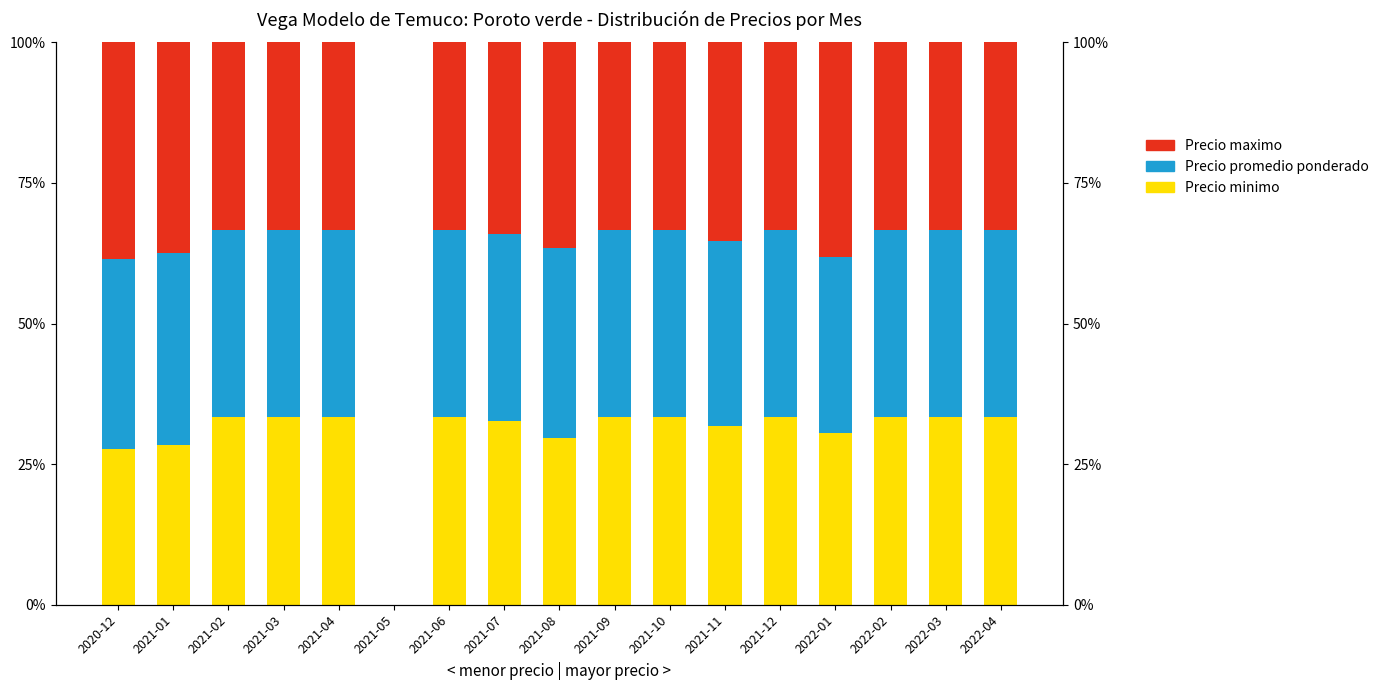

Which series has the largest total across all categories?

Precio maximo